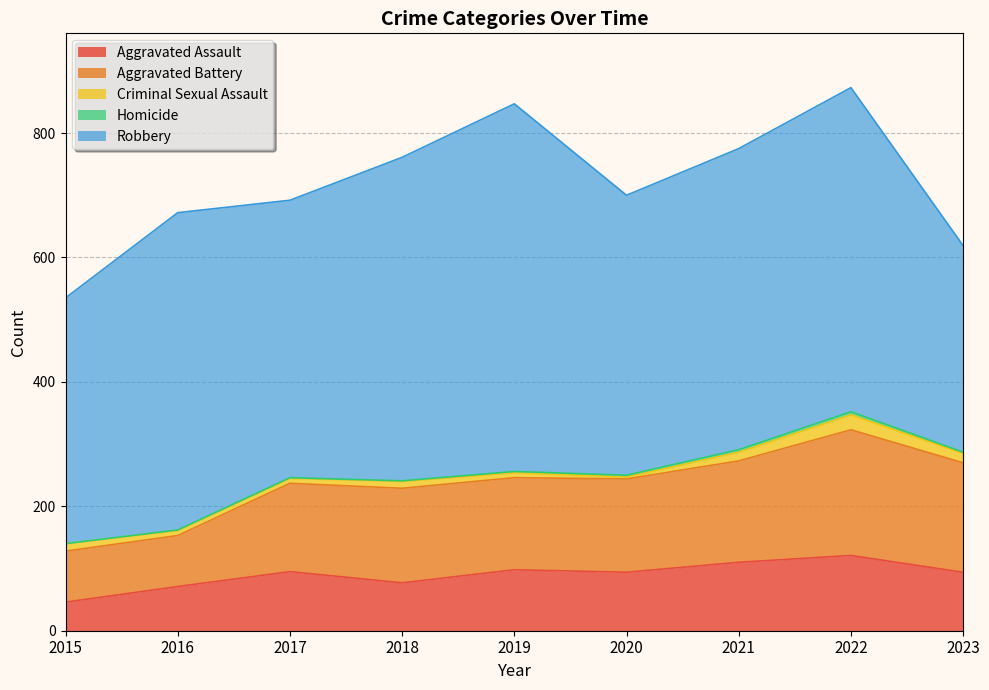

What is the minimum value for Aggravated Assault?

46